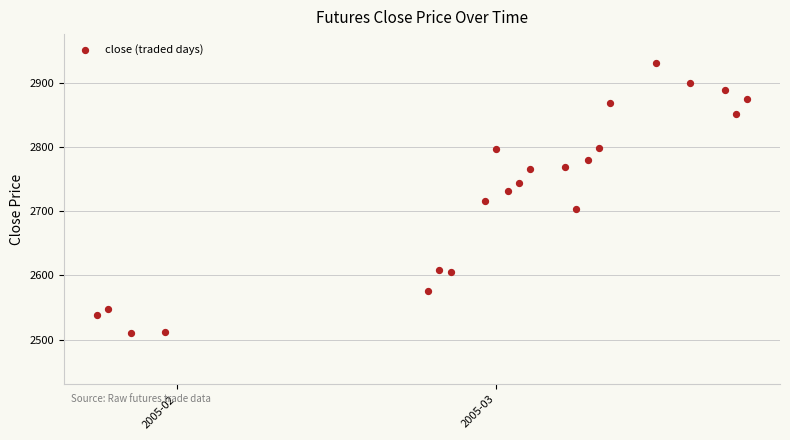

What is the range of X values (max minus min)?

57